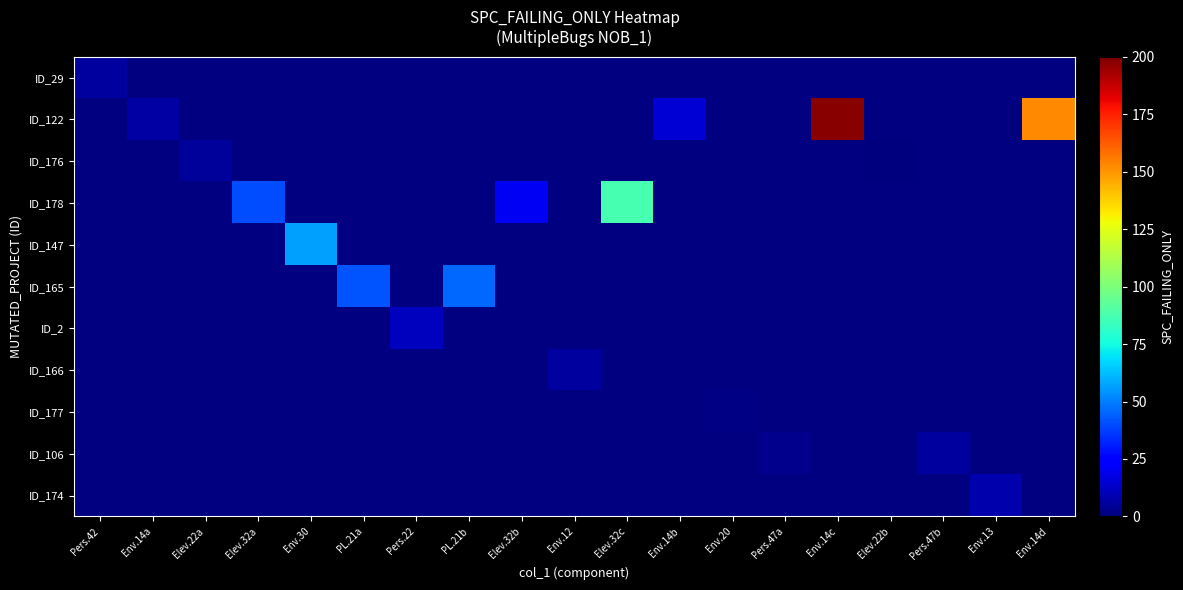

At which category does the chart reach its minimum across all series?

Elev.22b